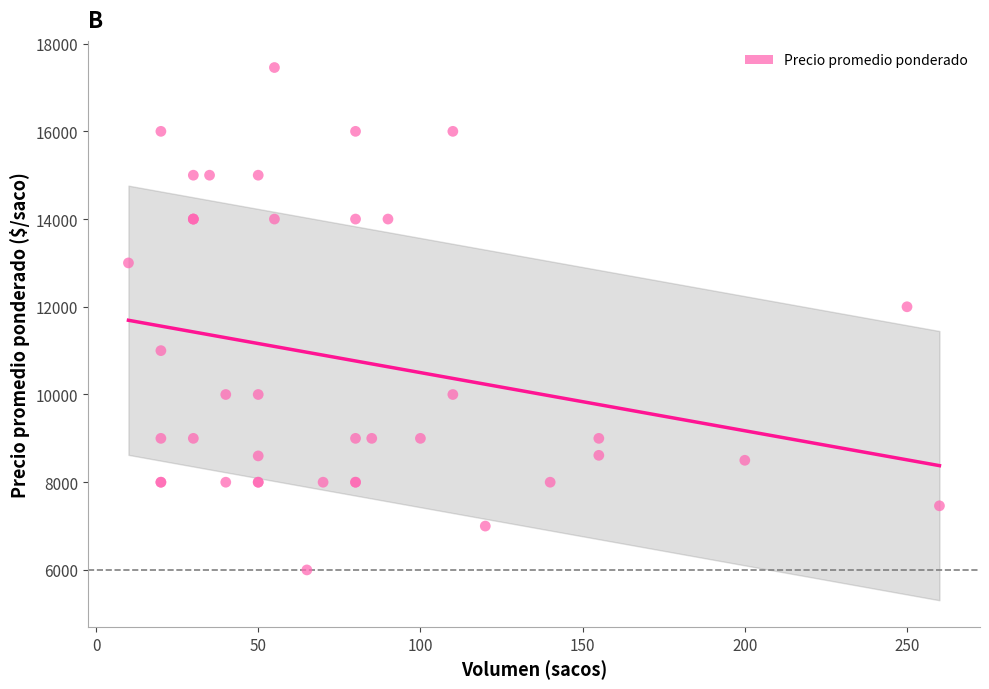

What Y value in the scatter plot is closest to 11727?

12000